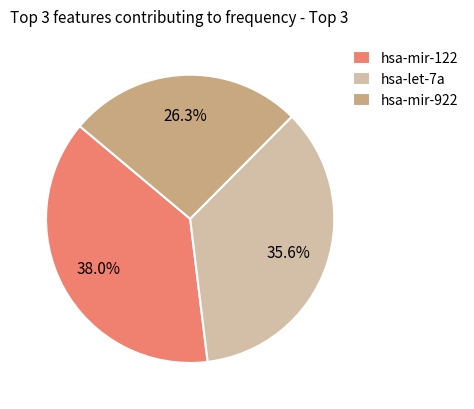

What is the smallest slice in the pie chart?

hsa-mir-922